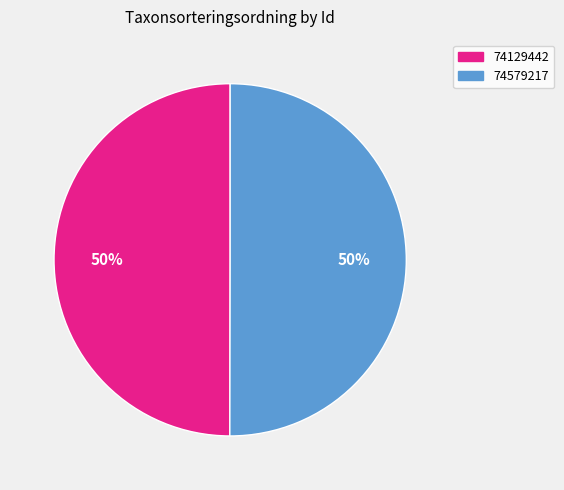

Approximately how many times larger is the value at 74129442 compared to 74579217?

1.0